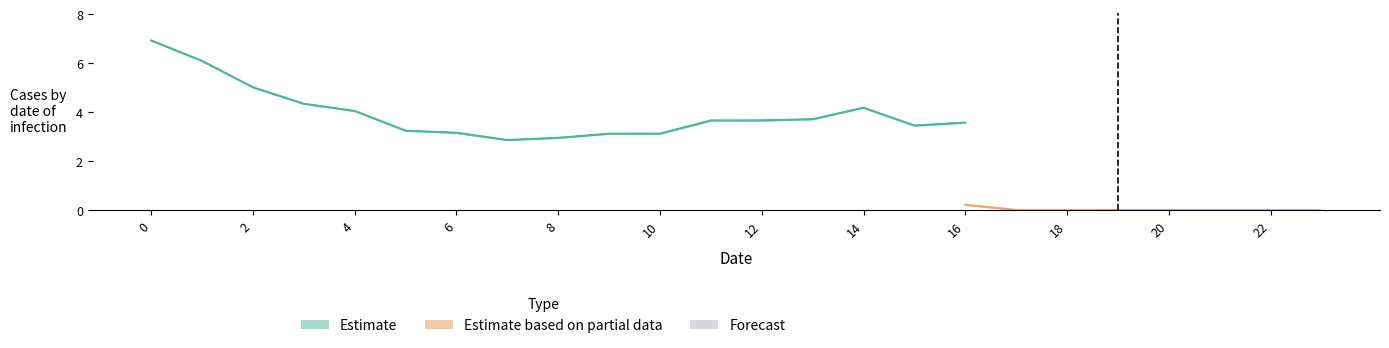

True or false: GenID_8 has a value of -2.2 at 2.

False